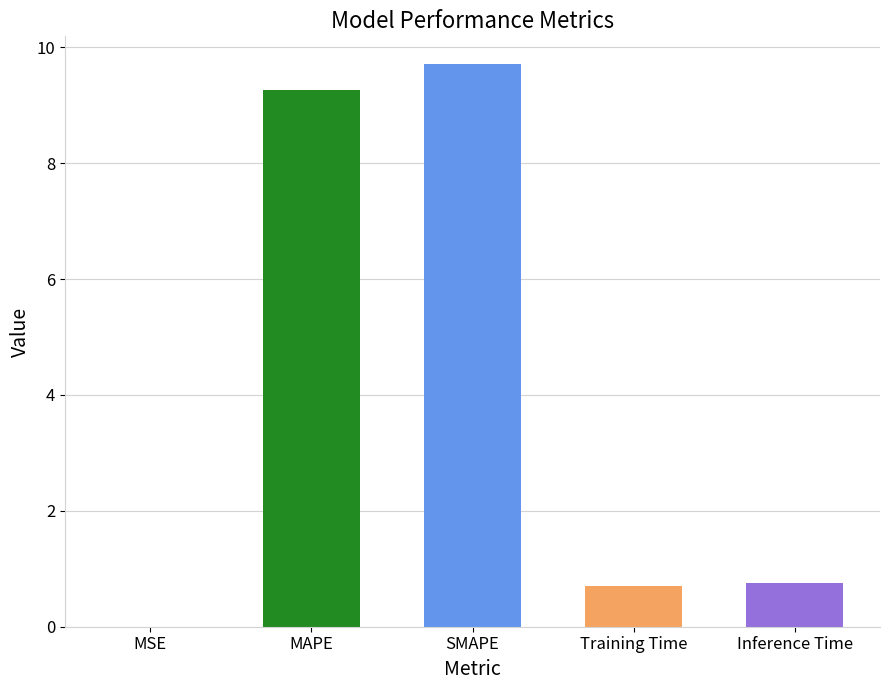

At which category does the chart reach its peak across all series?

SMAPE